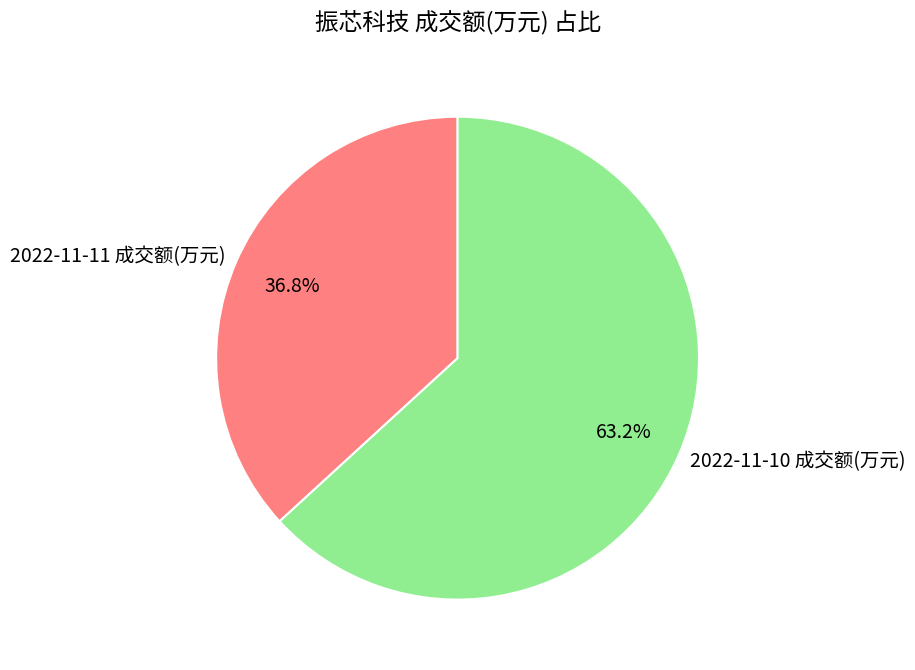

Count the number of slices in the pie.

2